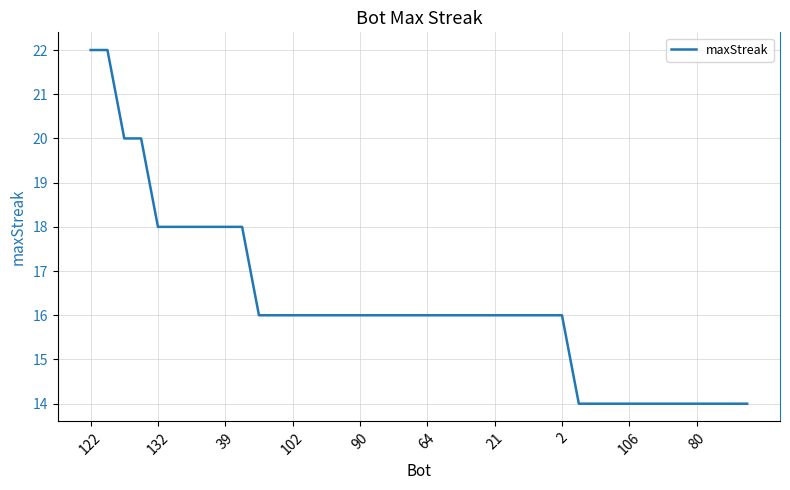

What is the smallest value displayed?

14